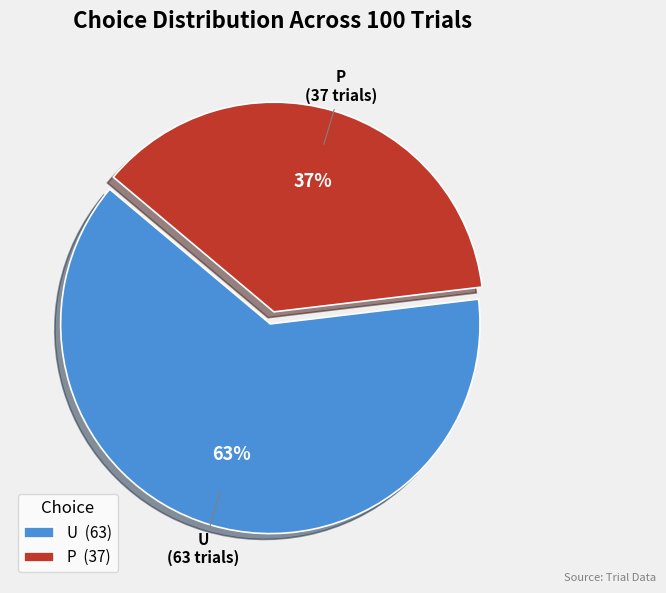

To the nearest percent, what is the difference between the largest and smallest slice percentages?

26%